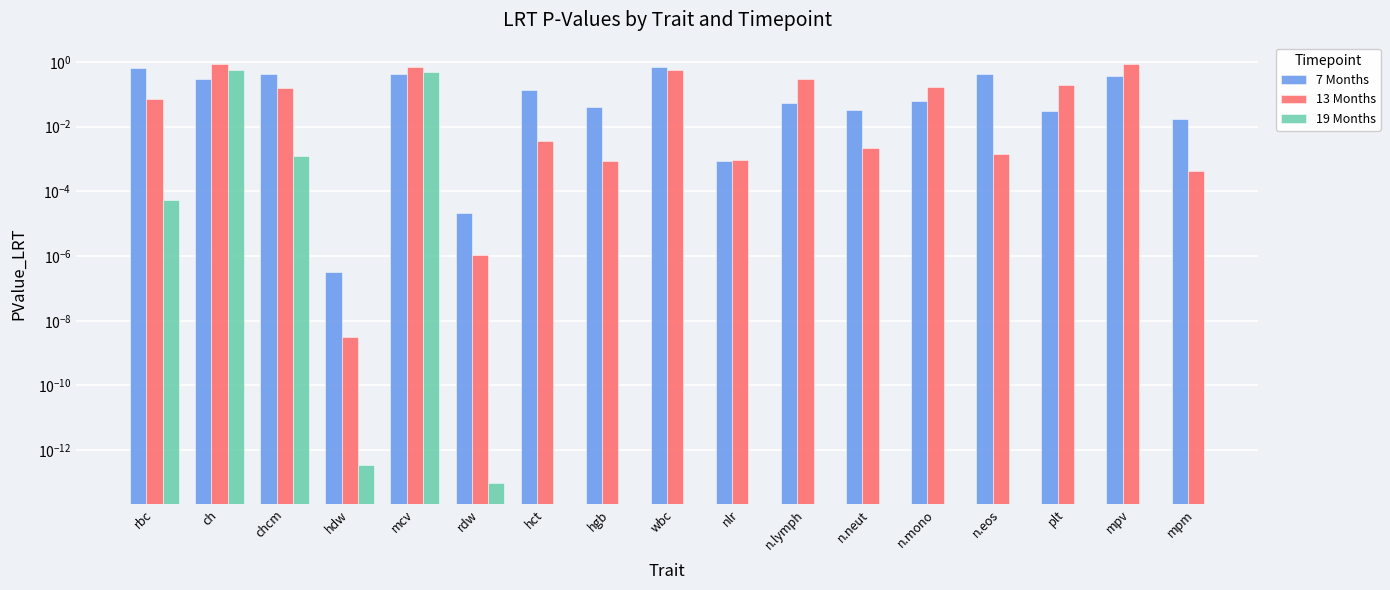

What is the sum of the 7 Months values at chcm and n.lymph?

0.5